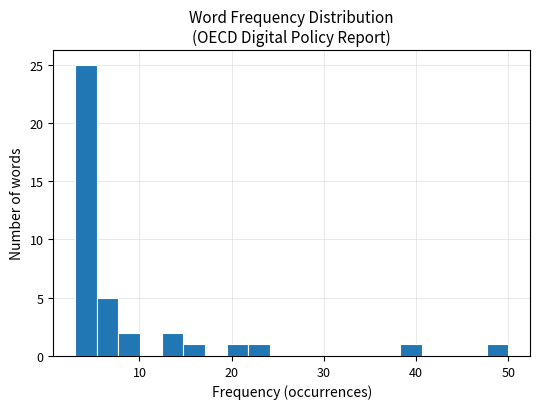

Around what value on the x-axis is the tallest bar? Give the approximate position of its centre, as read against the axis.

4